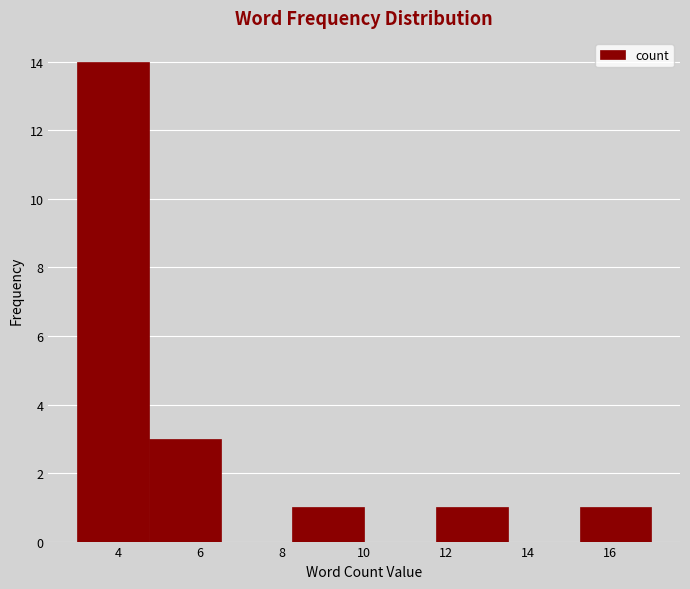

Reading left to right, transcribe this chart: for each bar, give the range it covers on the x-axis and its height. Neither the bar edges nor the heights are printed on the chart, so give them approximately, as read against the axes.

3.00 to 4.75: 14
4.75 to 6.50: 3
6.50 to 8.25: 0
8.25 to 10.00: 1
10.00 to 11.75: 0
11.75 to 13.50: 1
13.50 to 15.25: 0
15.25 to 17.00: 1